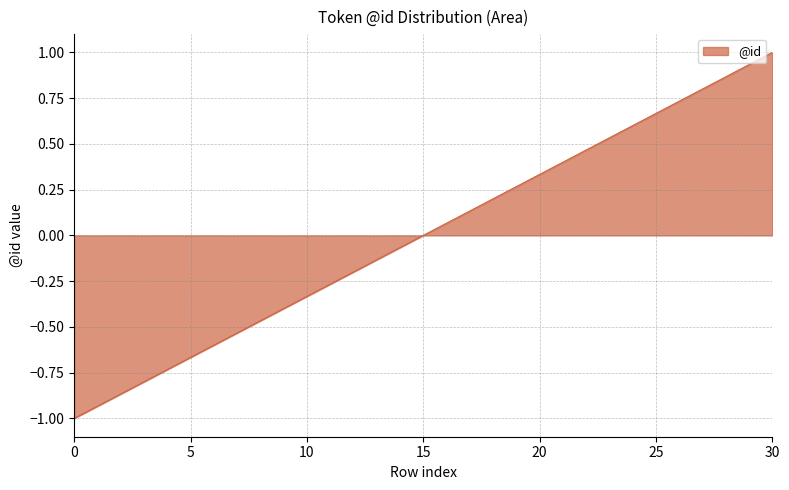

What is the minimum value shown in the chart?

-1.0